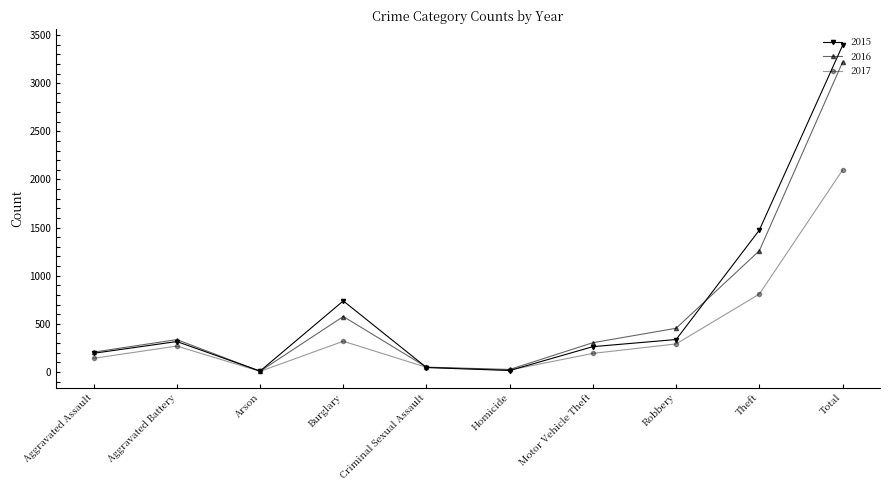

Which series has the largest range (max minus min)?

2015